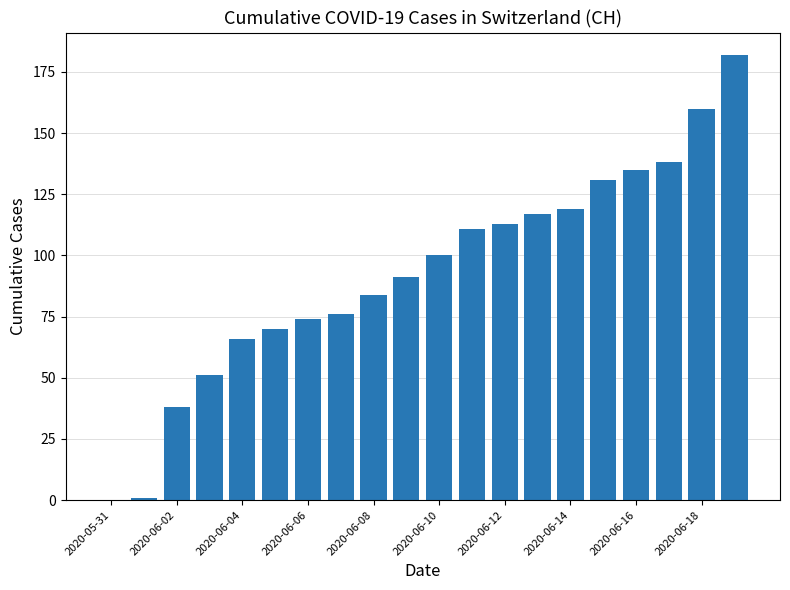

What is the sum of all values?

1857